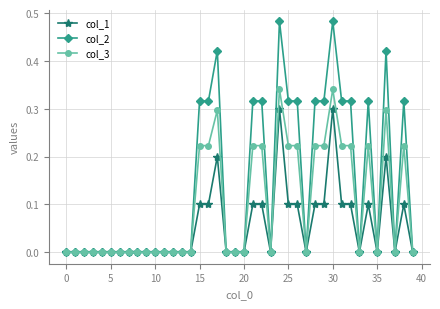

Which series has the widest spread of values?

col_2